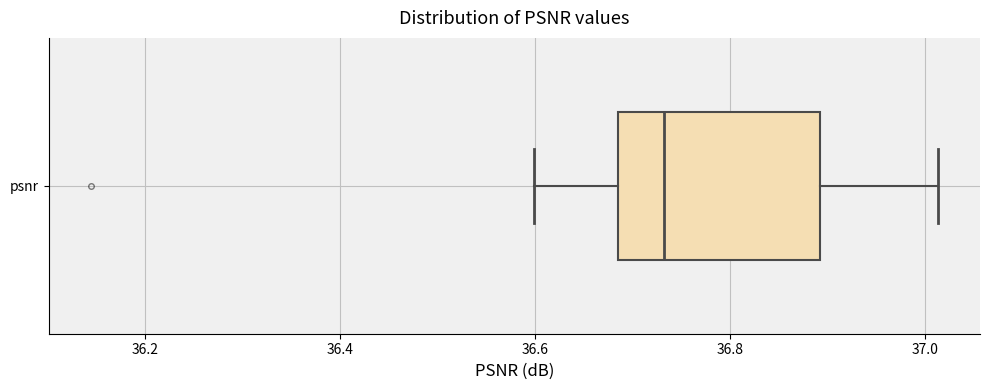

Transcribe this box plot: give where the median line is, the range the box spans, and where the two whiskers end, as read against the x-axis. The values are not printed on the chart, so give them approximately, as read against the axis.

median 36.74, box 36.68 to 36.90, whiskers 36.60 to 37.02